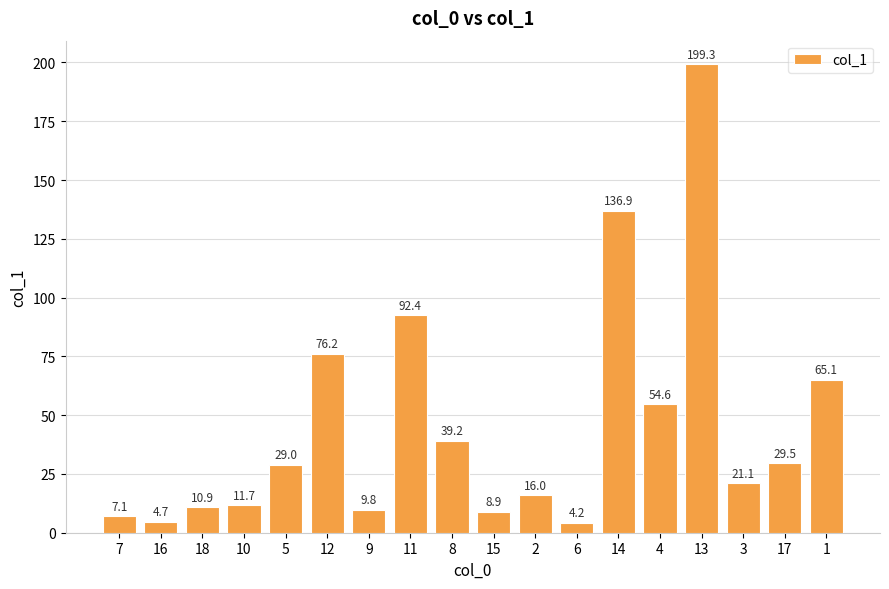

Rank the categories by value from highest to lowest.

13, 14, 11, 12, 1, 4, 8, 17, 5, 3, 2, 10, 18, 9, 15, 7, 16, 6